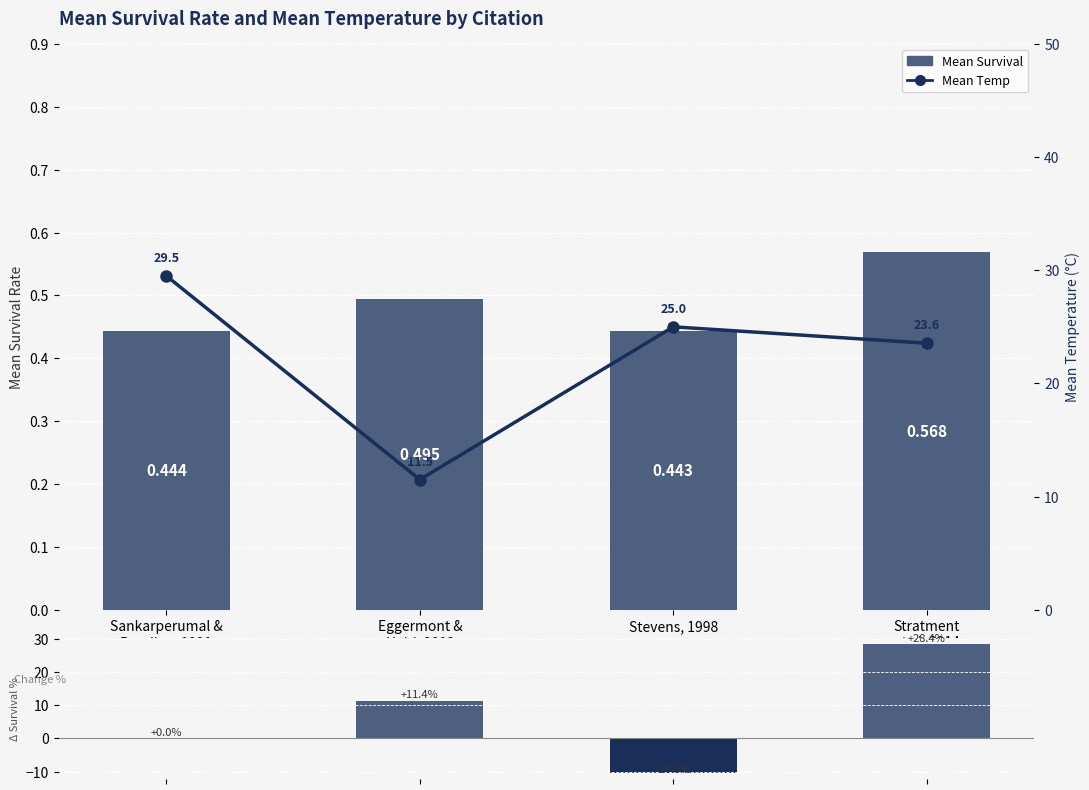

Which series has the largest total across all categories?

Mean Temp